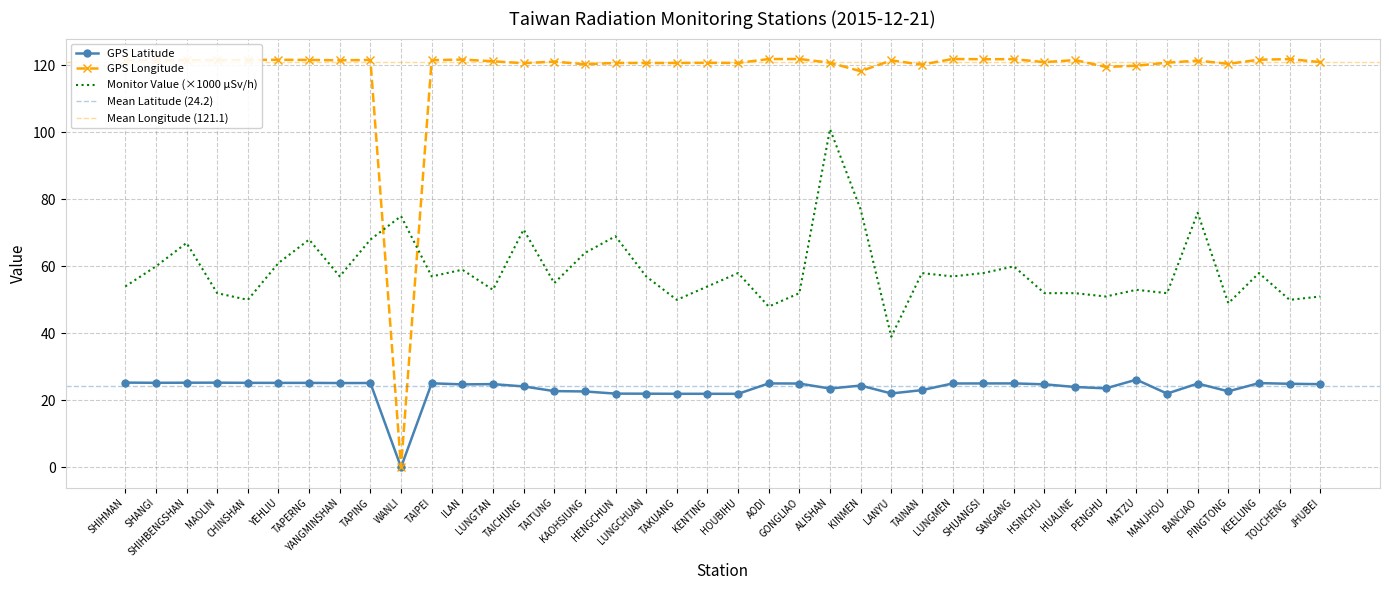

Reading left to right, transcribe all the data shown in this chart.

GPS緯度: 25.3	25.2	25.3	25.3	25.2	25.2	25.2	25.2	25.2	0.0	25.1	24.8	24.8	24.1	22.8	22.6	22.0	22.0	21.9	21.9	21.9	25.1	25.0	23.5	24.4	22.1	23.0	25.0	25.0	25.1	24.8	24.0	23.6	26.2	22.0	25.0	22.7	25.1	24.9	24.8
GPS經度: 121.6	121.5	121.6	121.6	121.6	121.7	121.7	121.5	121.6	0.0	121.6	121.8	121.2	120.7	121.2	120.3	120.8	120.7	120.7	120.8	120.7	121.9	121.9	120.8	118.3	121.5	120.2	121.9	121.9	121.9	121.0	121.6	119.6	119.9	120.8	121.4	120.5	121.7	121.9	121.0
監測值(微西弗/時): 54.0	60.0	67.0	52.0	50.0	61.0	68.0	57.0	68.0	75.0	57.0	59.0	53.0	71.0	55.0	64.0	69.0	57.0	50.0	54.0	58.0	48.0	52.0	101.0	77.0	39.0	58.0	57.0	58.0	60.0	52.0	52.0	51.0	53.0	52.0	76.0	49.0	58.0	50.0	51.0